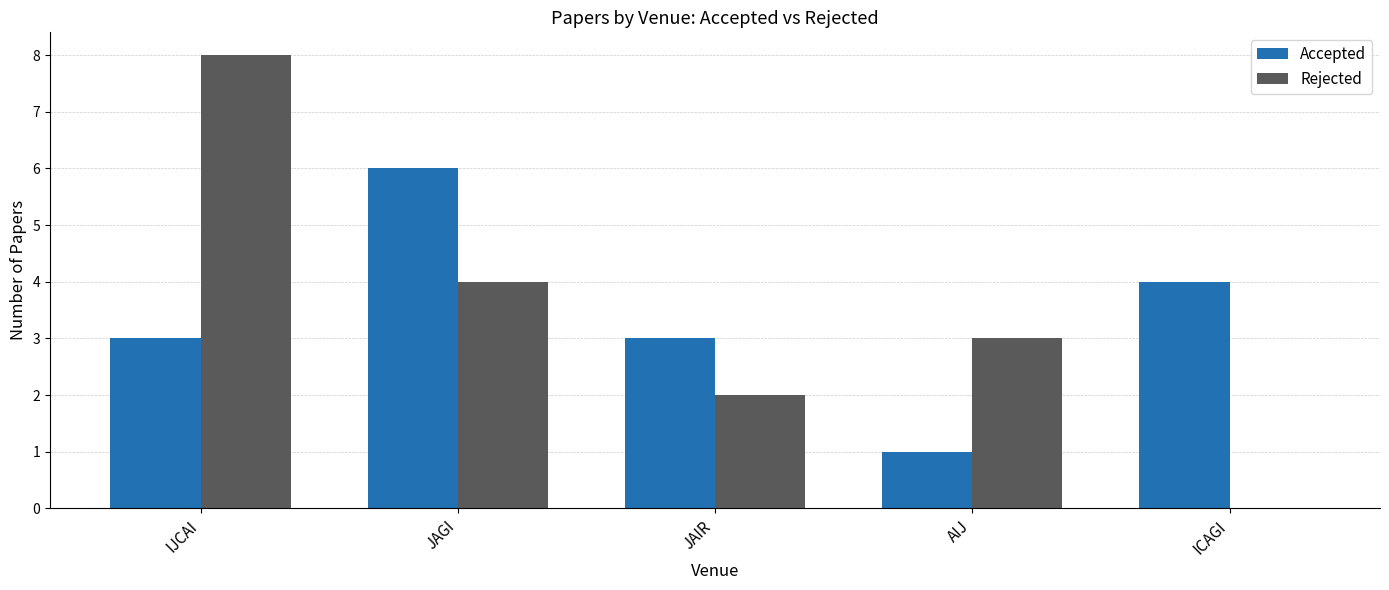

At which label does Accepted reach its peak?

JAGI